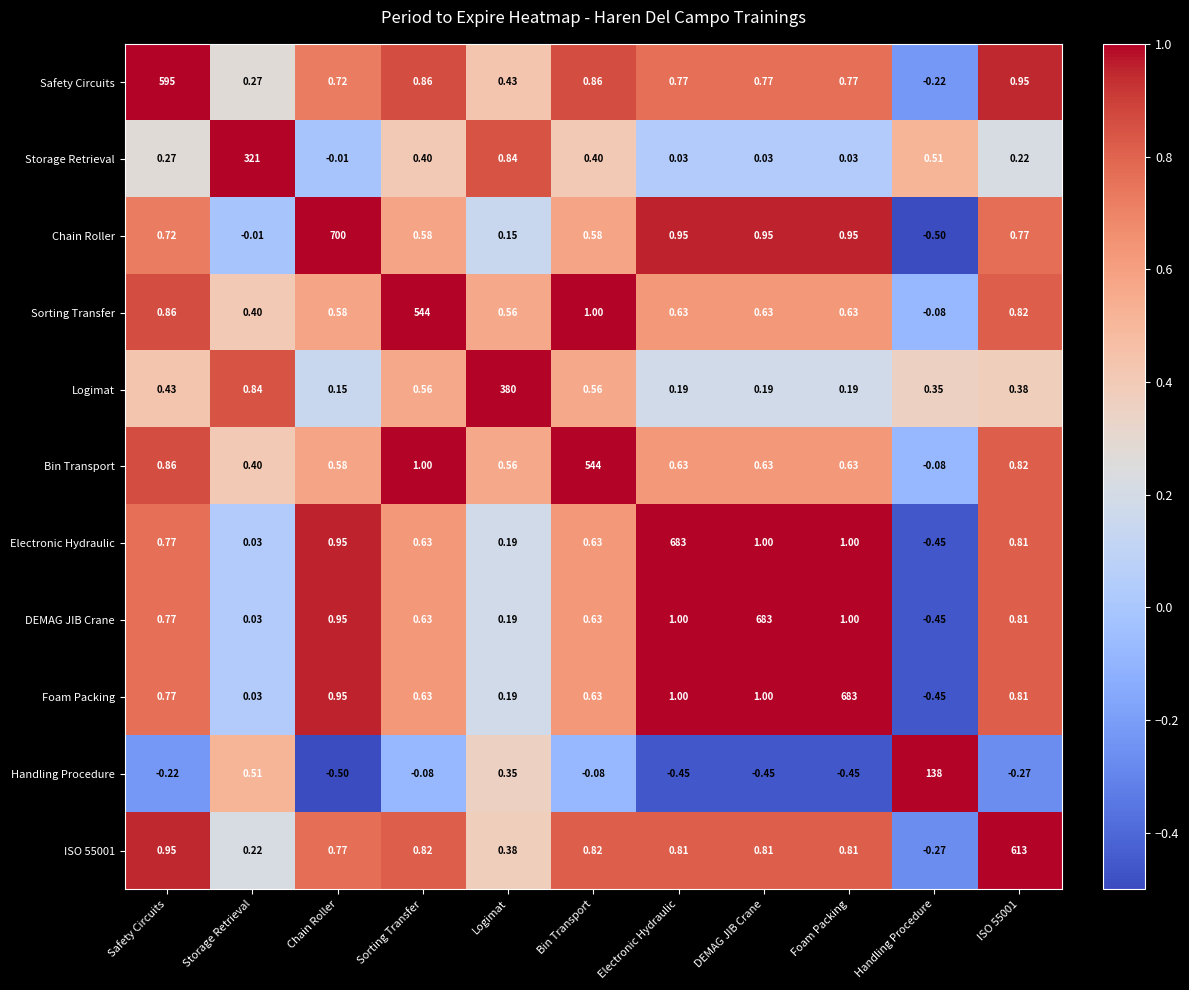

At how many categories does at least one series exceed 0?

11